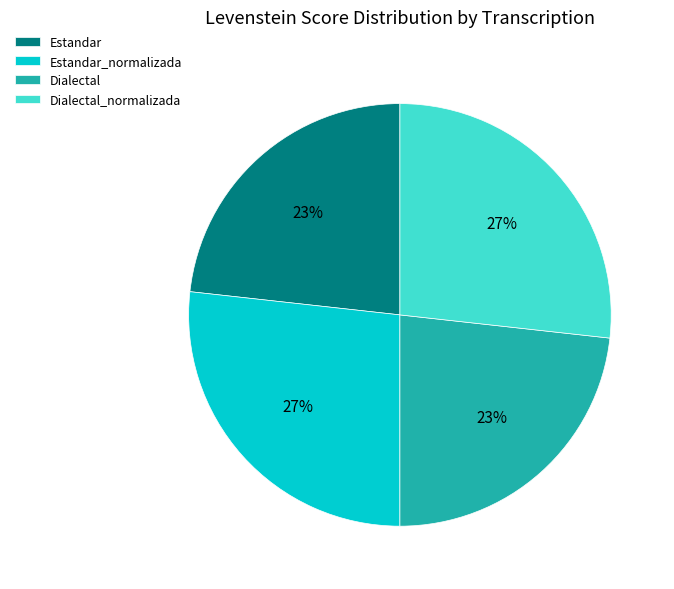

Which has a higher value, Dialectal_normalizada or Estandar?

Dialectal_normalizada